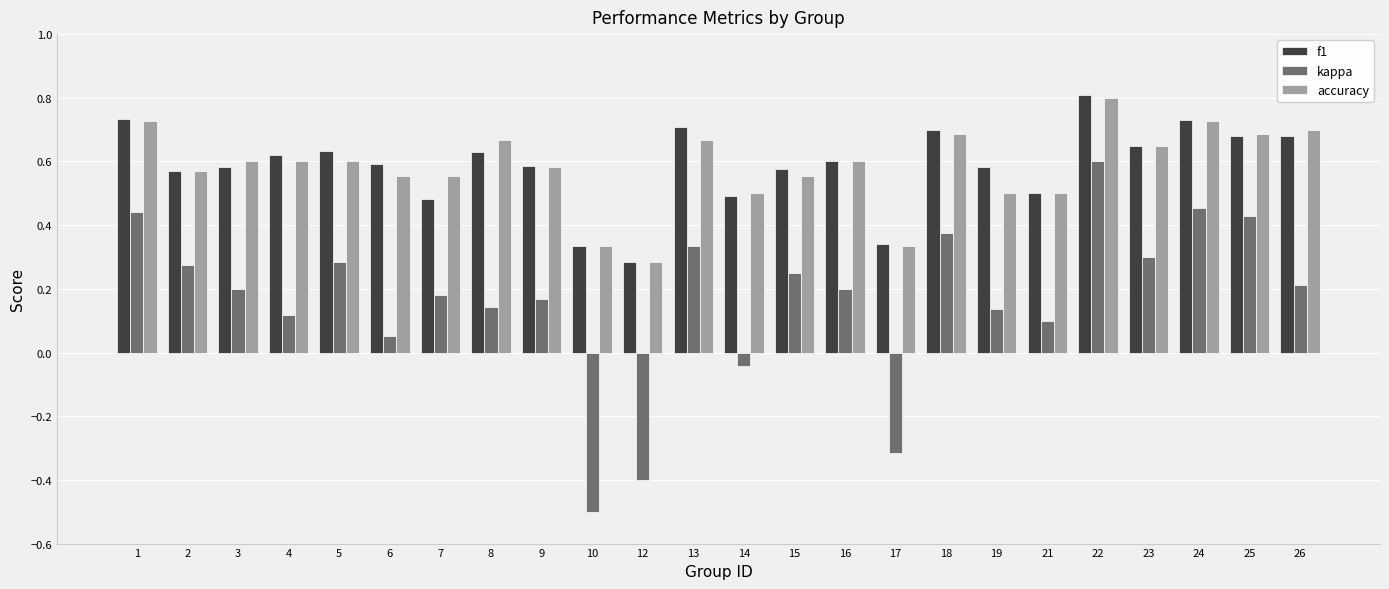

What are all the series names shown in the legend?

f1, kappa, accuracy